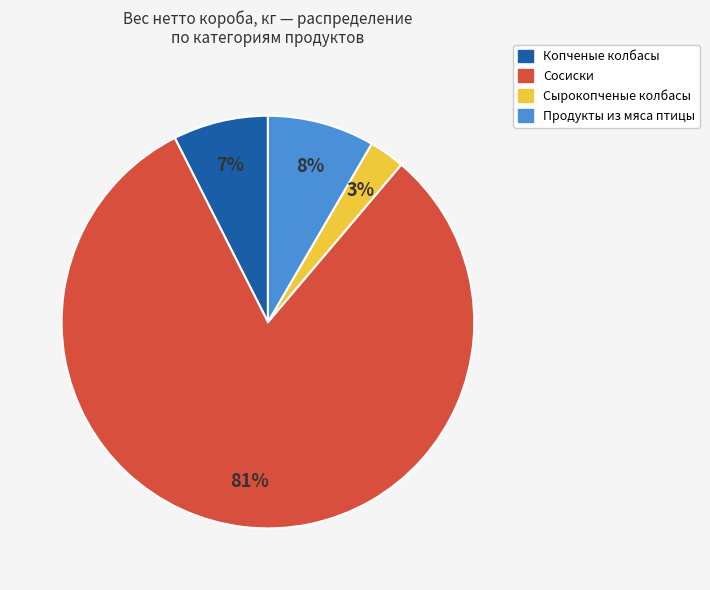

Is there any slice that represents more than half of the pie?

Yes